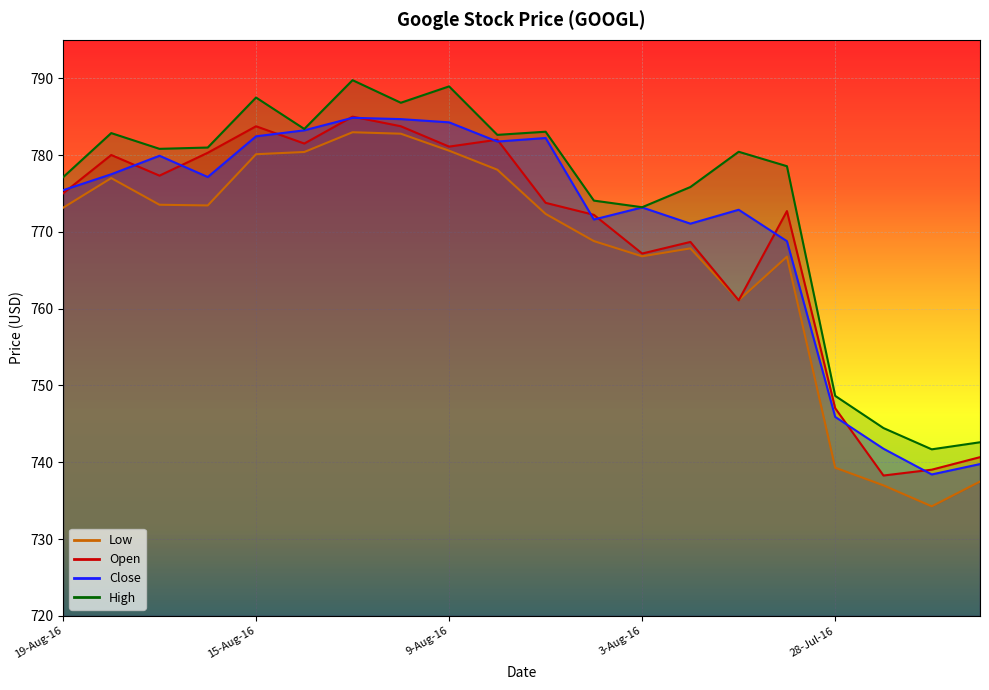

Which has a higher value, 5-Aug-16 or 29-Jul-16?

5-Aug-16